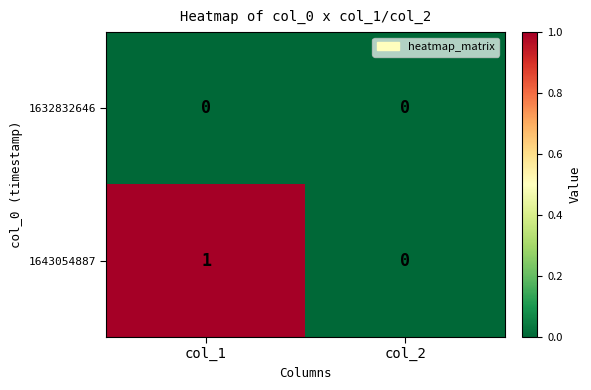

Is the value of 1643054887 at col_1 greater than the value of 1632832646 at col_2?

Yes